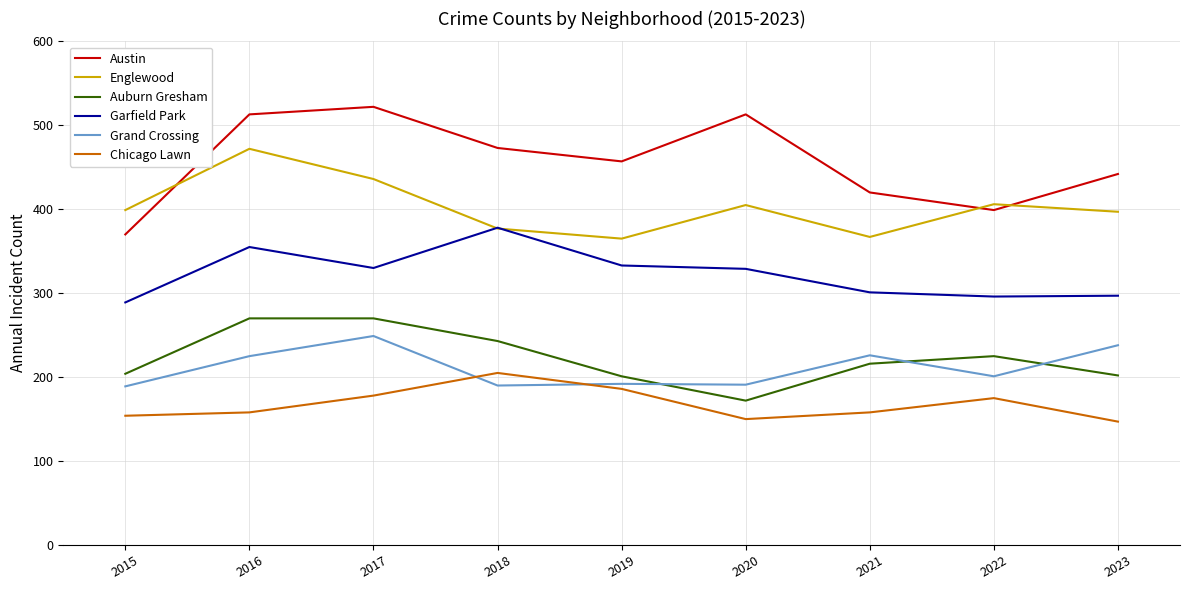

True or false: Chicago Lawn and Auburn Gresham cross at least once.

False